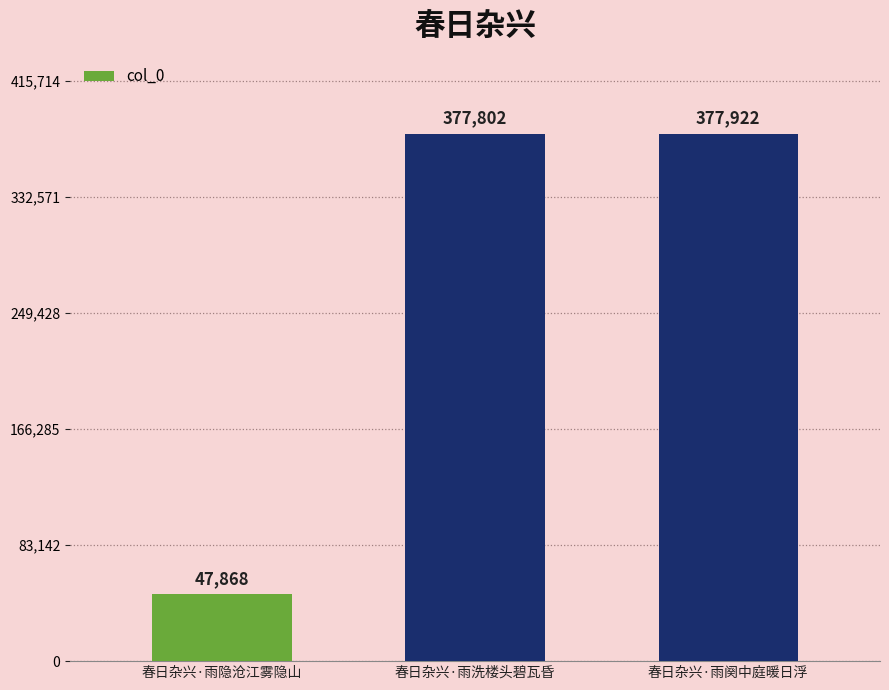

Does the chart contain stacked bars?

No